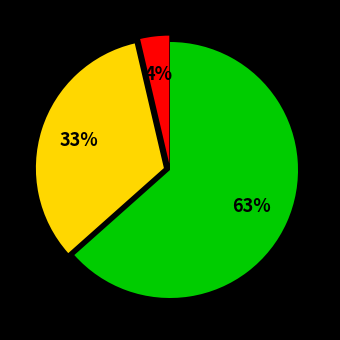

Does any single category account for the majority?

Yes